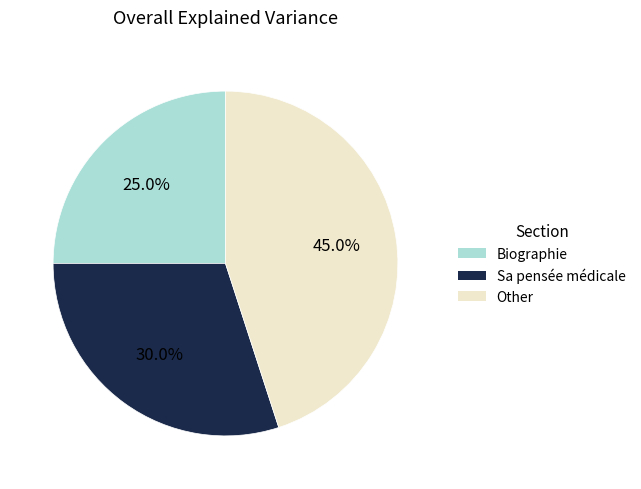

Which category has the smallest portion of the pie?

Biographie